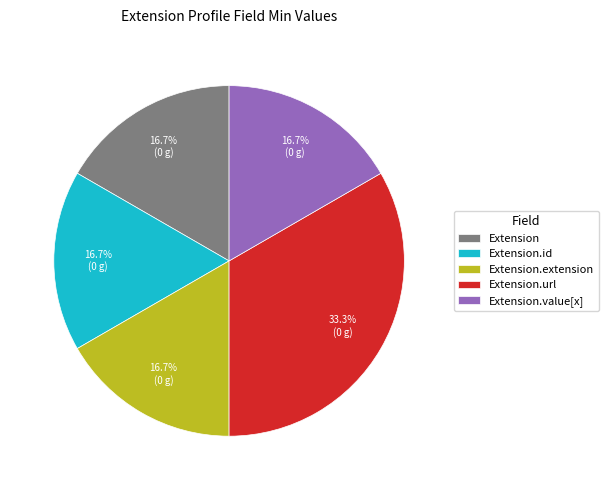

Which slice is the largest?

Extension.url